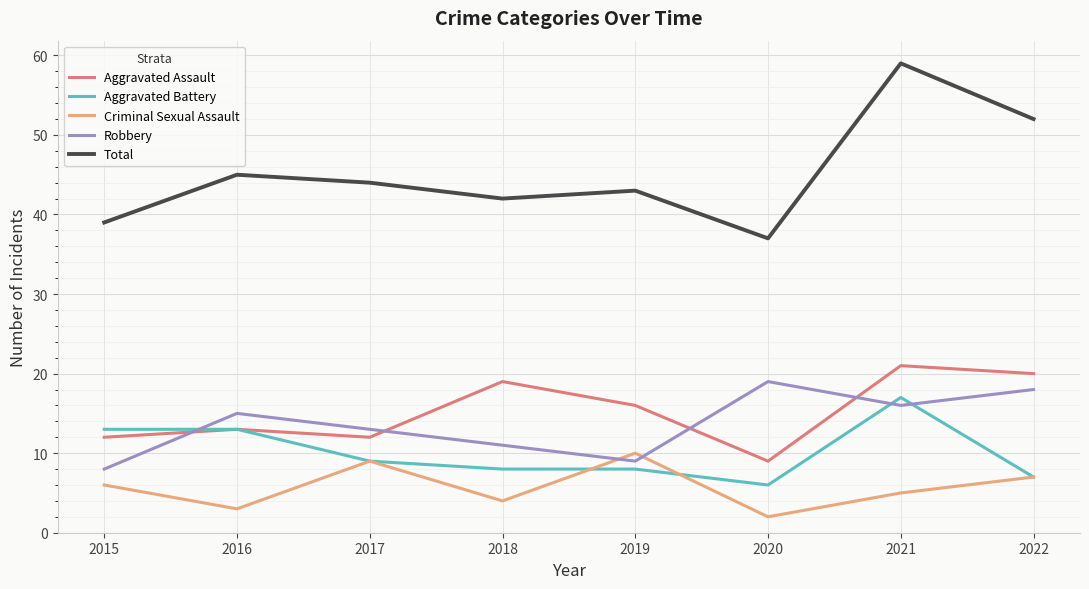

Reading left to right, what are all the values shown in this chart?

Aggravated Assault: 12	13	12	19	16	9	21	20
Aggravated Battery: 13	13	9	8	8	6	17	7
Criminal Sexual Assault: 6	3	9	4	10	2	5	7
Robbery: 8	15	13	11	9	19	16	18
Total: 39	45	44	42	43	37	59	52